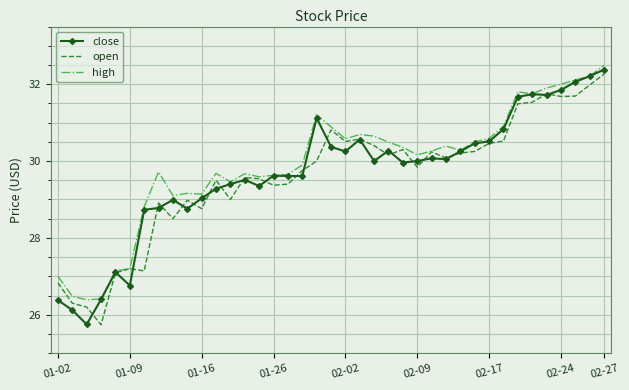

What is the minimum value shown in the chart?

25.7